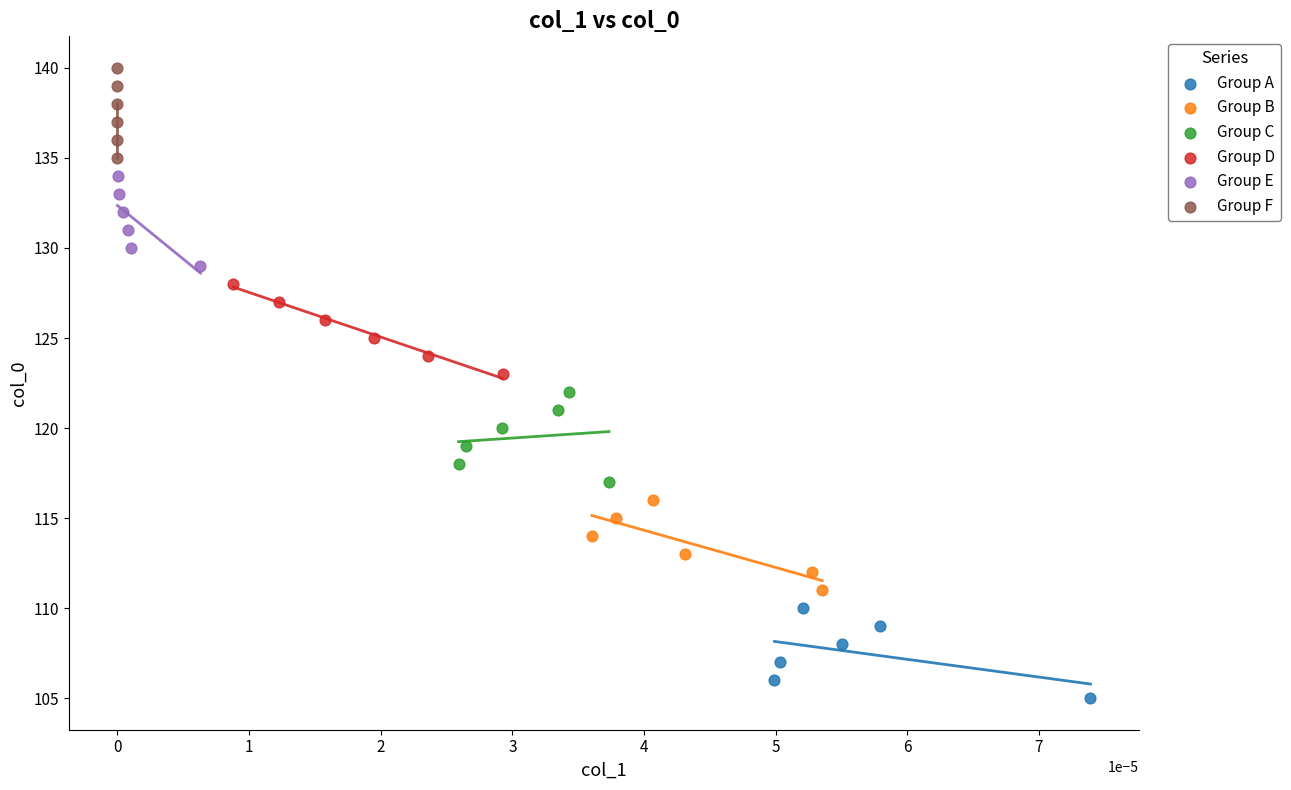

Which series reaches the minimum Y coordinate?

Group A